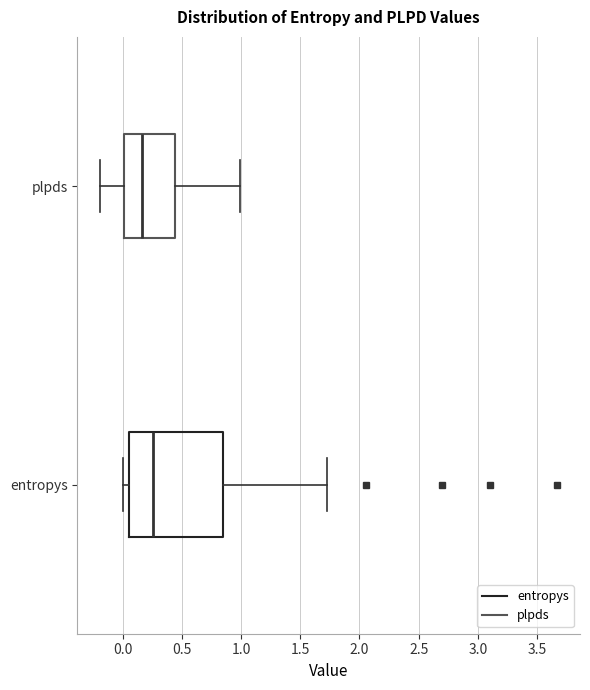

Reading bottom to top, read every box against the x-axis: the position of its median line, the range the box covers, and the ends of its whiskers. The values are not printed on the chart, so give them approximately, as read against the axis.

entropys: median 0.25, box 0.05 to 0.85, whiskers 0.00 to 1.70
plpds: median 0.15, box 0.00 to 0.45, whiskers -0.20 to 1.00